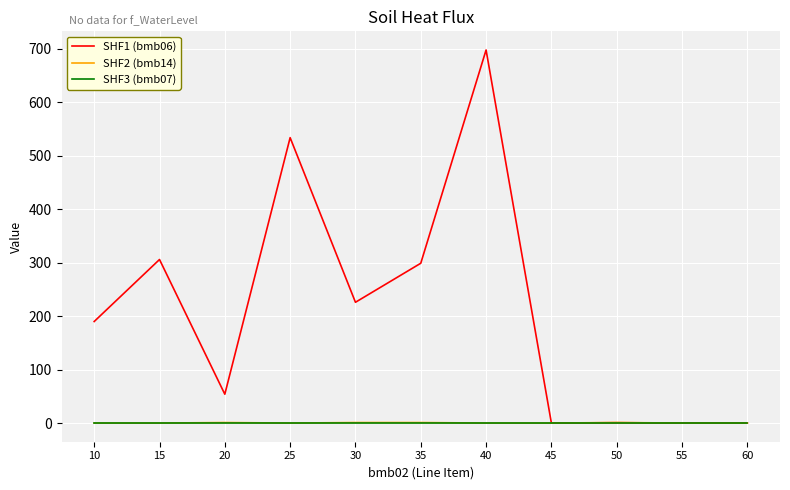

Is this an area chart (filled region under the line)?

No